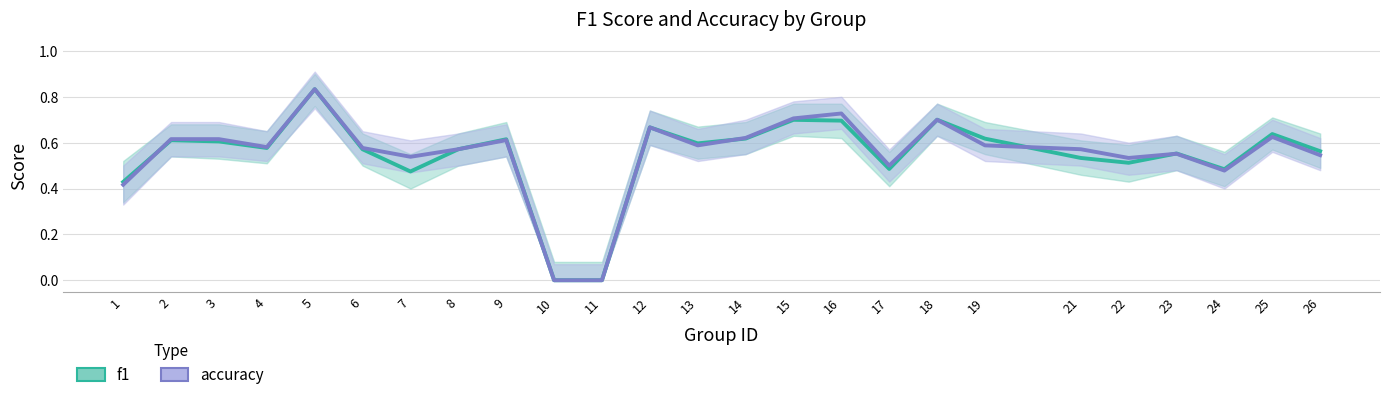

Which series changed the most between 8 and 12?

f1